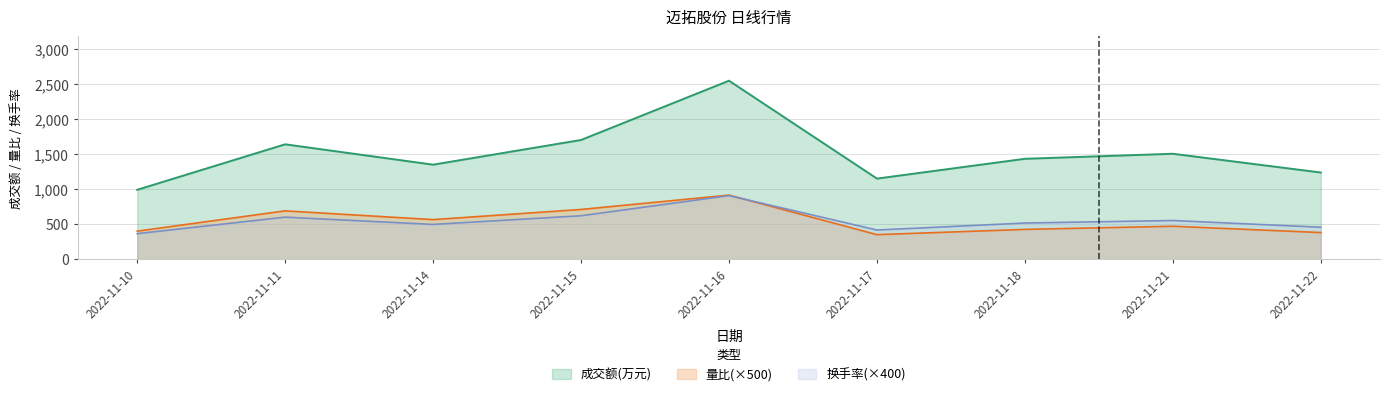

Between 2022-11-21 and 2022-11-11, which is larger?

2022-11-11